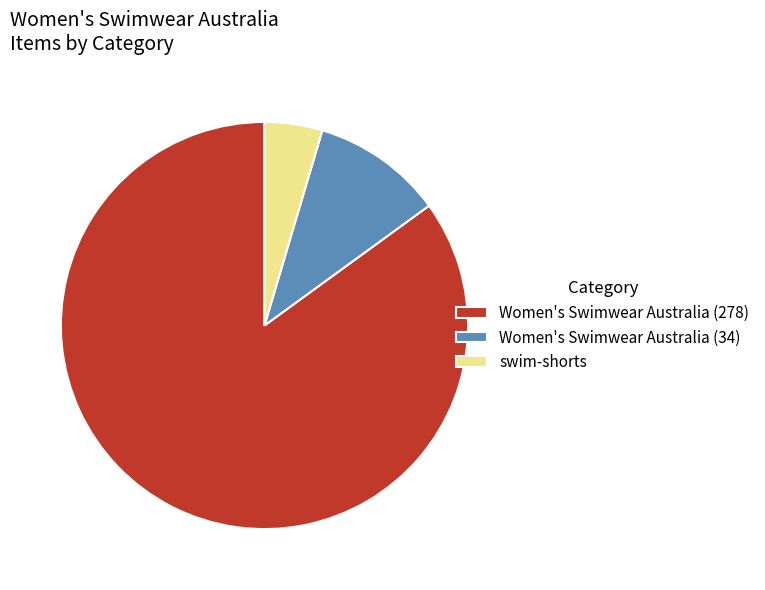

Combined, do Women's Swimwear Australia (278) and Women's Swimwear Australia (34) account for over 50%?

Yes